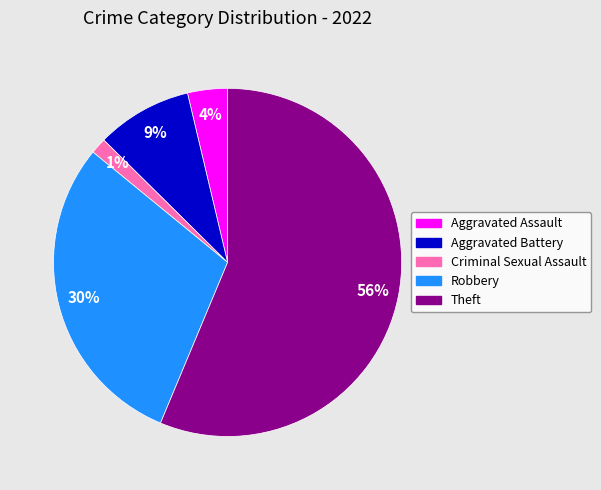

What percentage is the Aggravated Battery slice, to the nearest percent?

9%